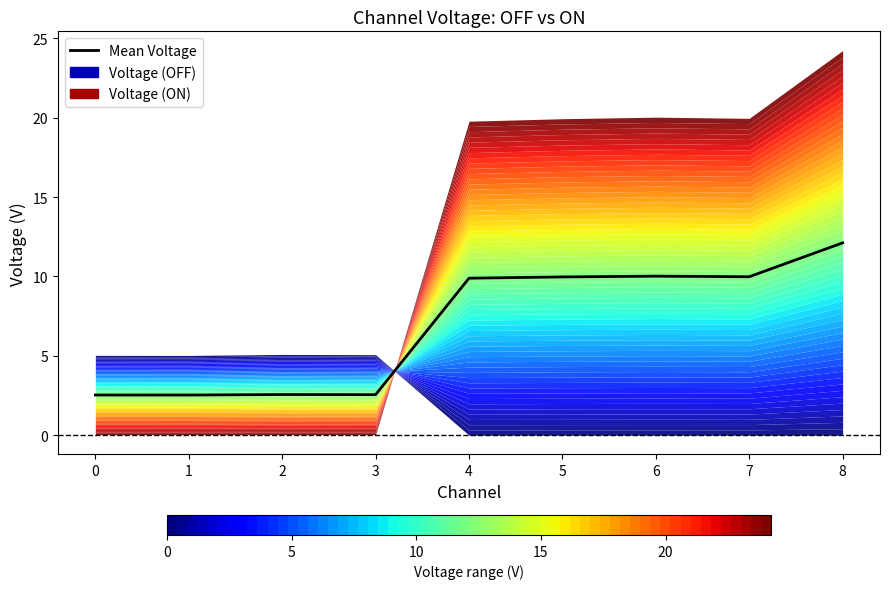

What is the change in value from 3 to 4?

+7.3